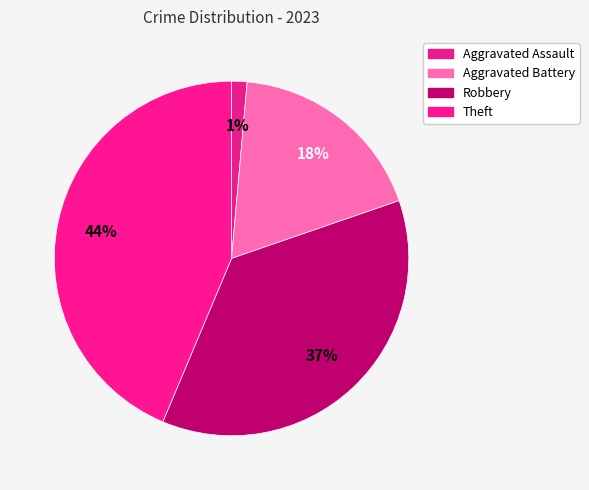

How many segments does this pie chart have?

4